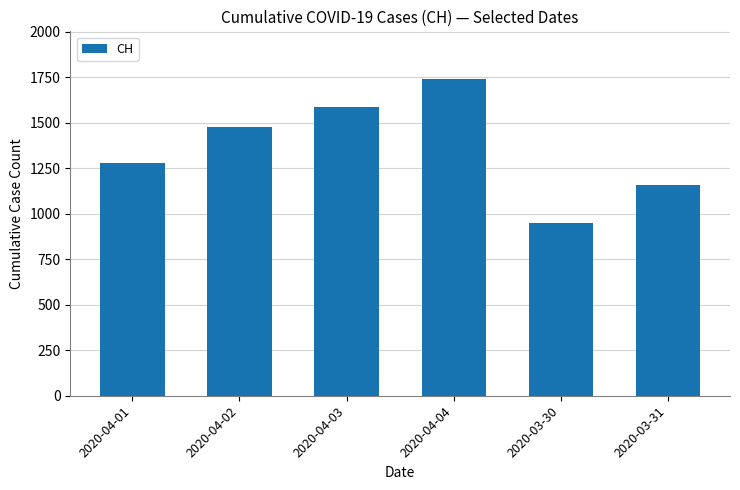

What is the sum of all values?

8197